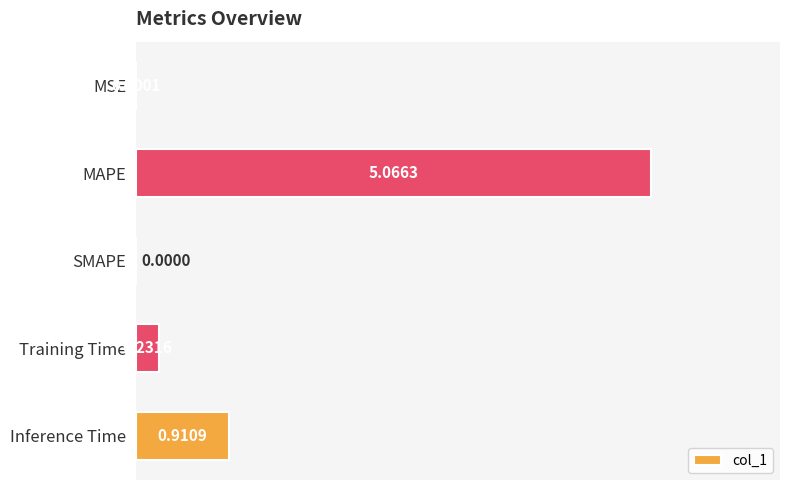

What is the sum of the values at Training Time and MAPE?

5.3